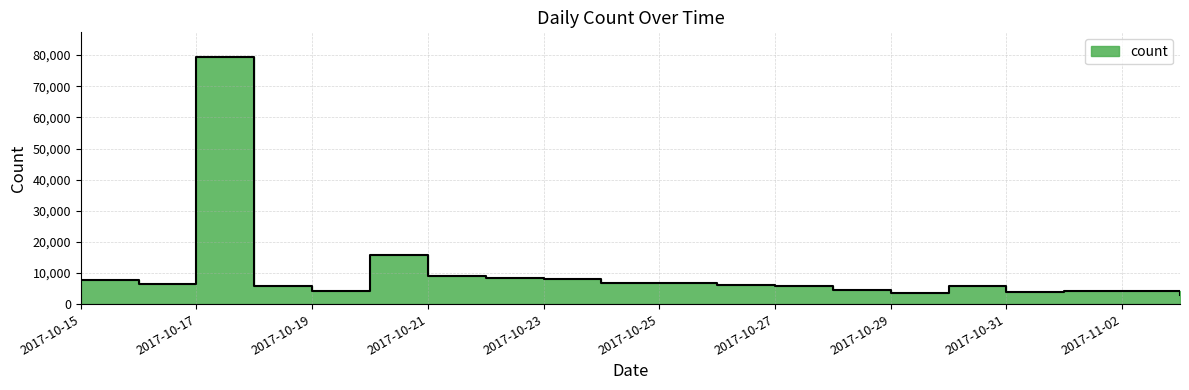

What is the label of the 2nd point from the right?

2017-11-02